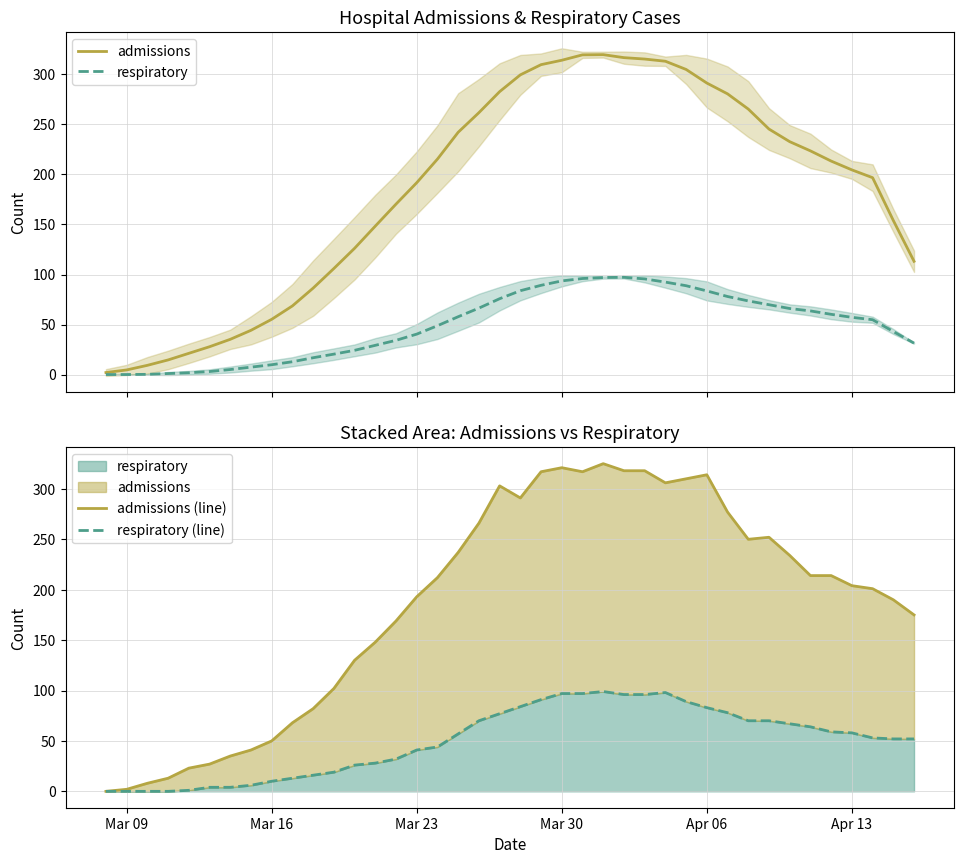

What are all the series names shown in the legend?

admissions, respiratory, admissions (line), respiratory (line)